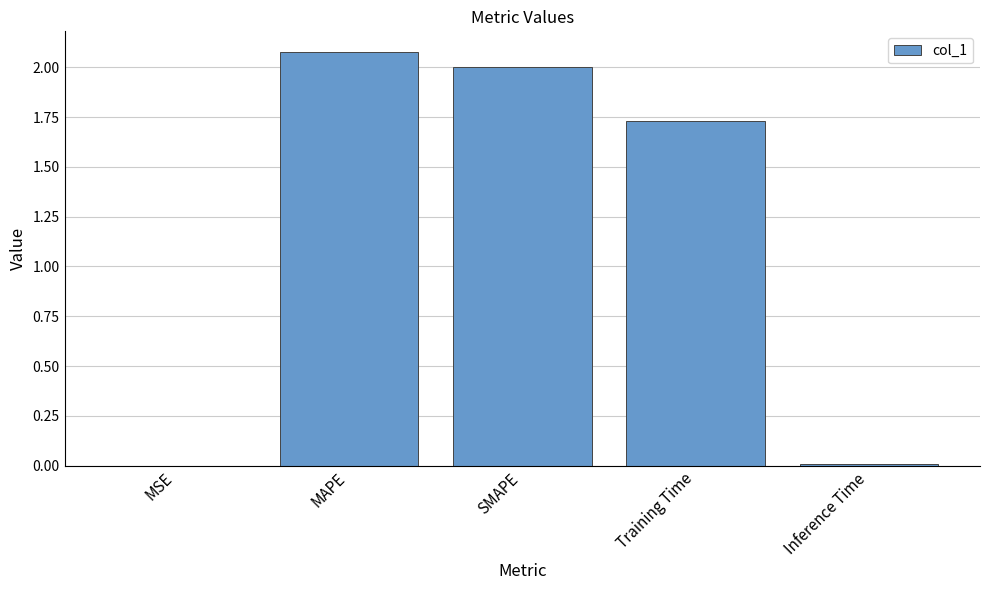

Which has a higher value, MSE or Training Time?

Training Time